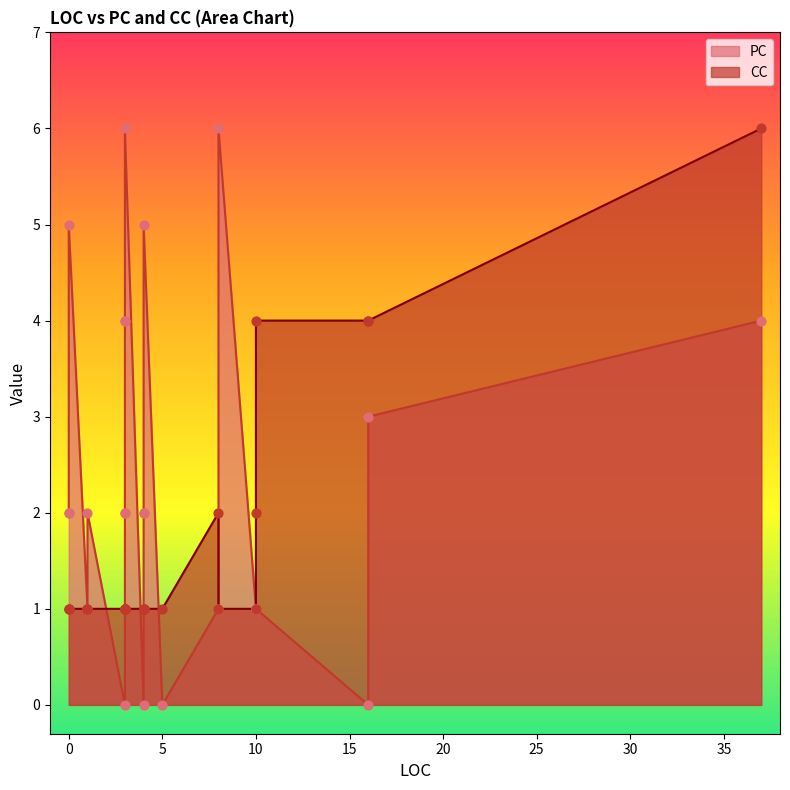

Is the value of PC at 7 greater than the value of CC at 0?

Yes